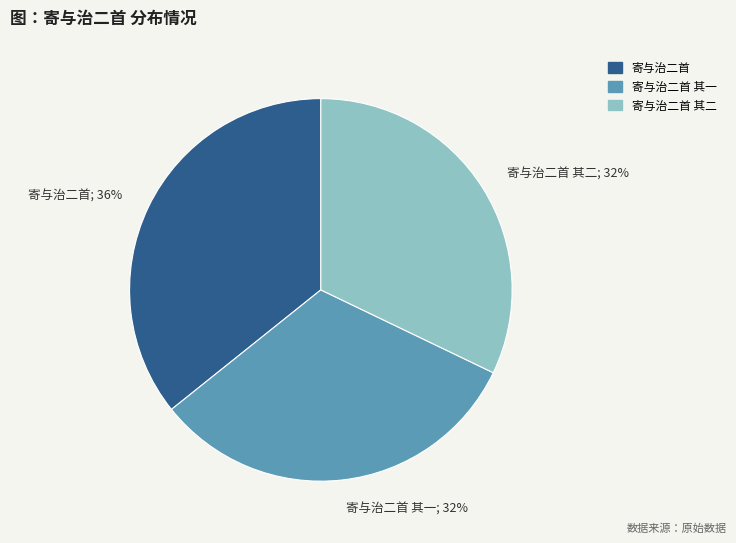

To the nearest percent, what percentage of the pie is 寄与治二首 其一?

32%